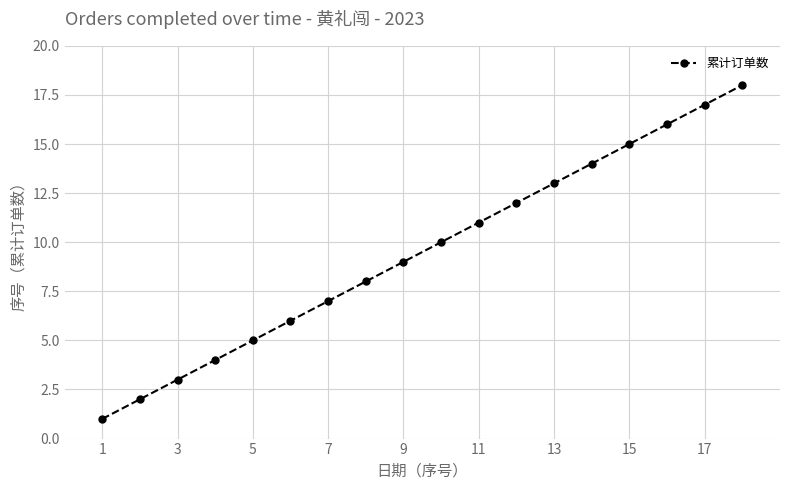

What is the average value?

10